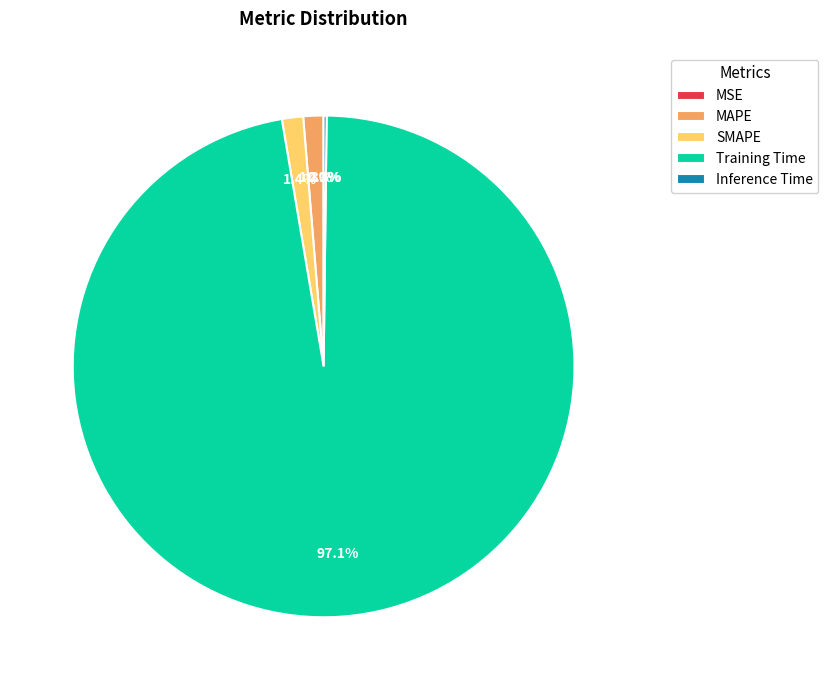

What percentage is the Training Time slice, to the nearest percent?

97%